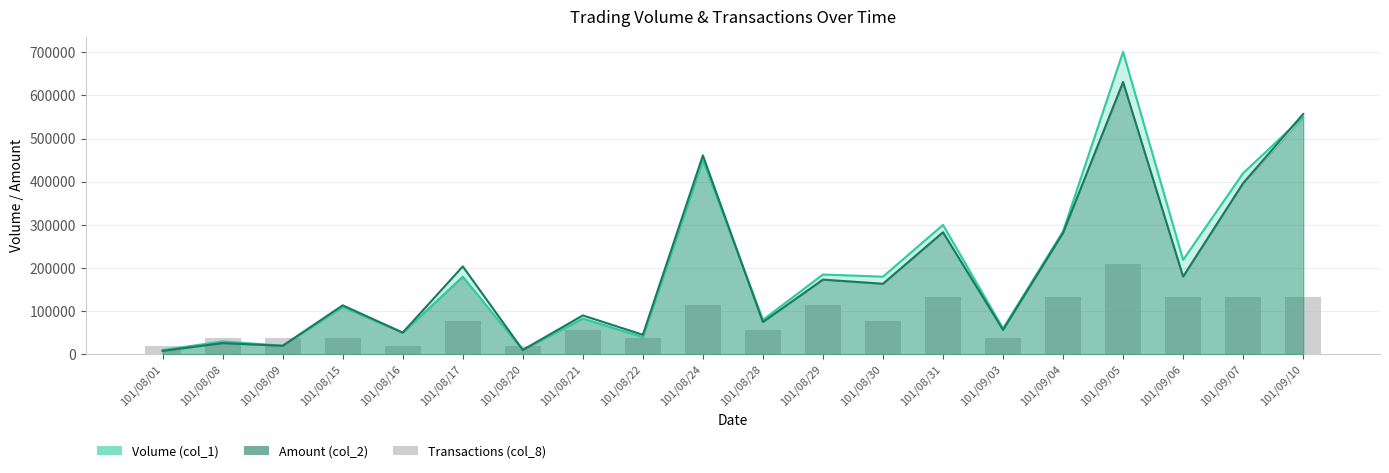

The Amount (col_2) series shows 461000.0 at 101/08/24. True or false?

True